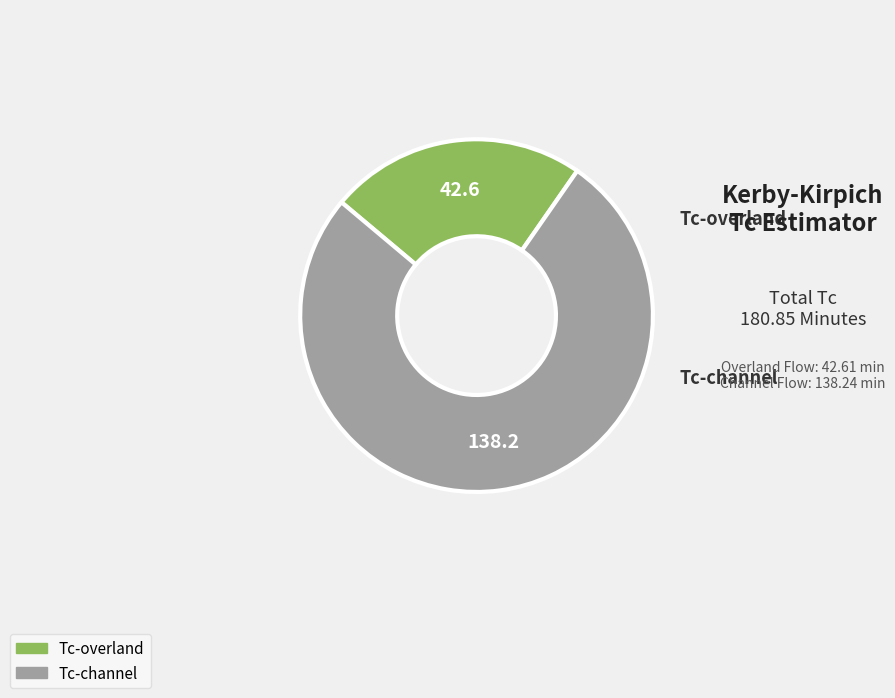

Which has a higher value, Tc-overland or Tc-channel?

Tc-channel